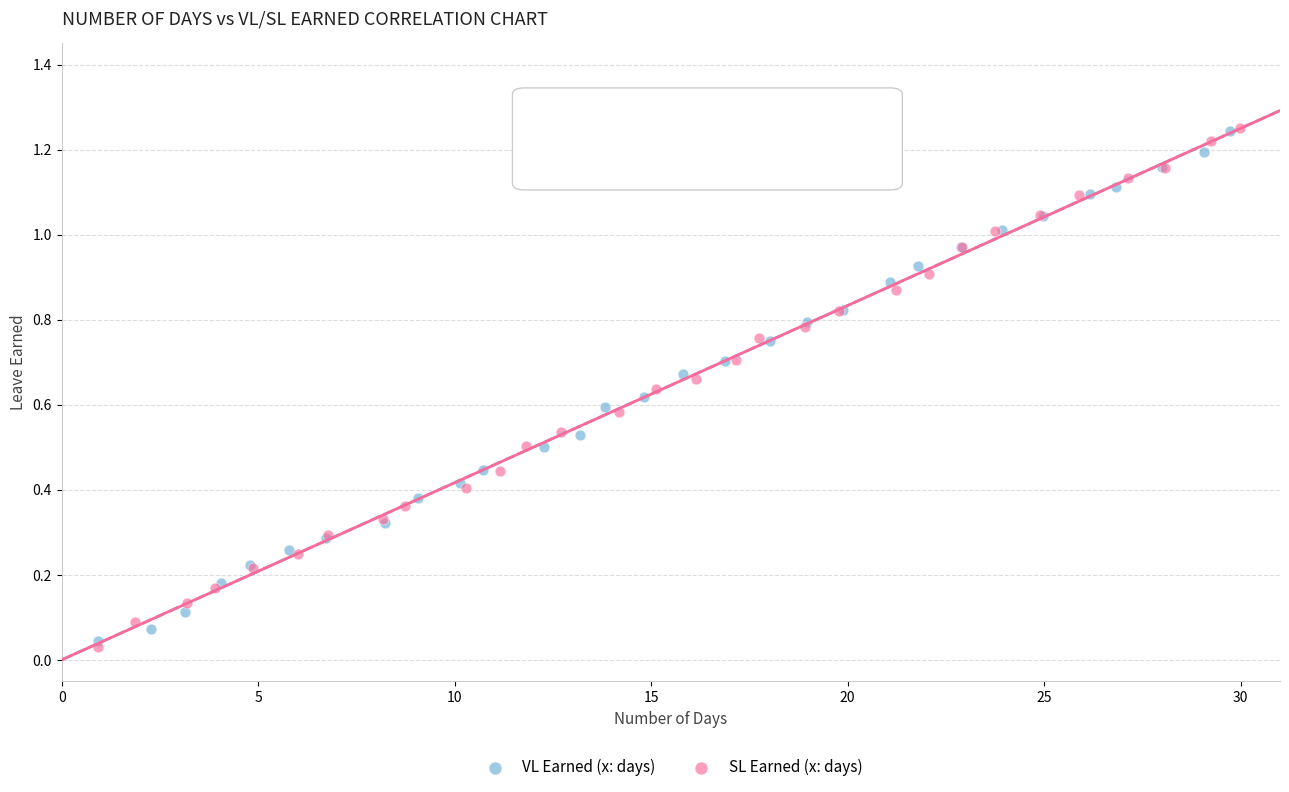

Which series has the widest spread of Y values?

SL Earned (x: days)